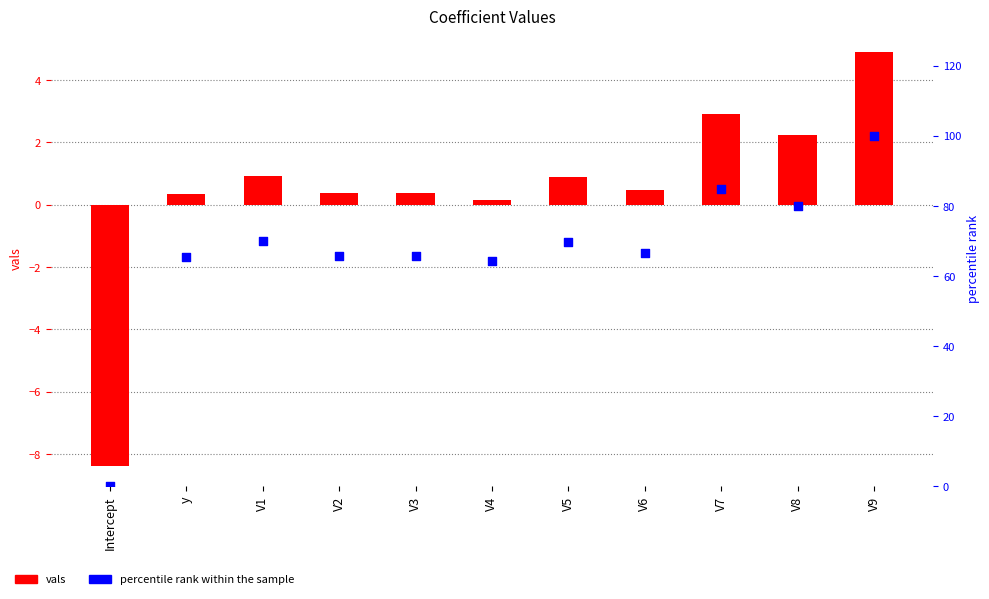

Which series has the largest Y range (max minus min)?

percentile rank within the sample